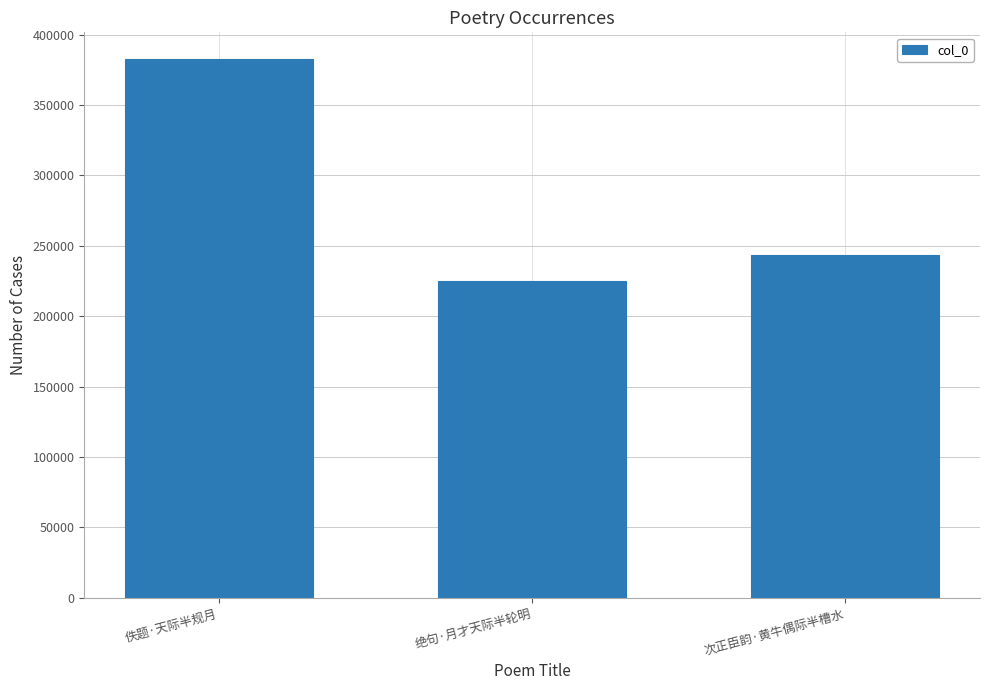

Approximately how many times larger is the value at 次正臣韵·黄牛偶际半槽水 compared to 绝句·月才天际半轮明?

1.1